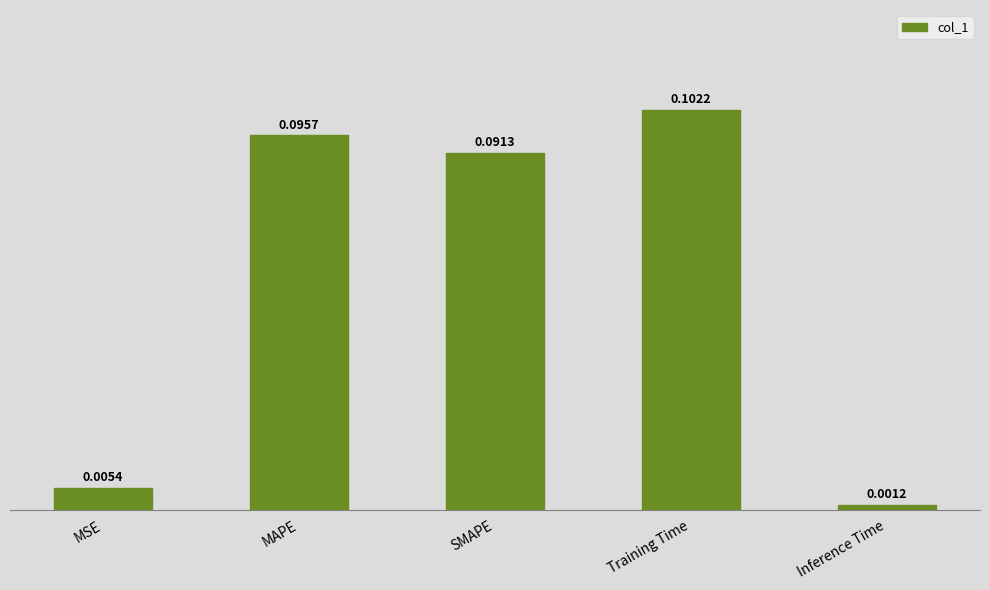

How many bars are there in total?

5